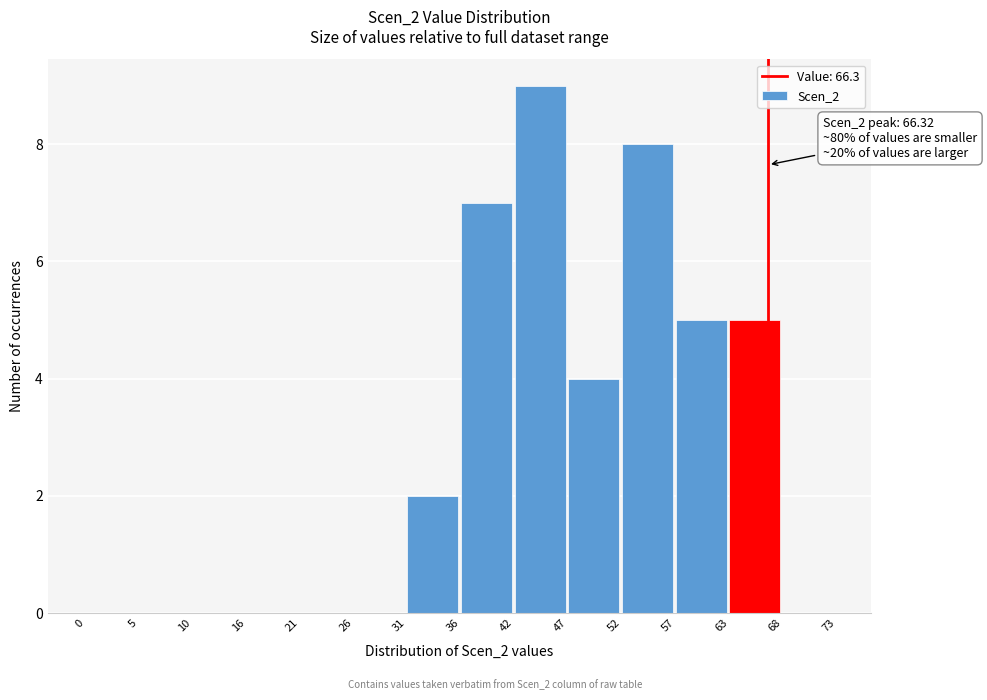

Over which range of the x-axis is the bar tallest?

42 to 47